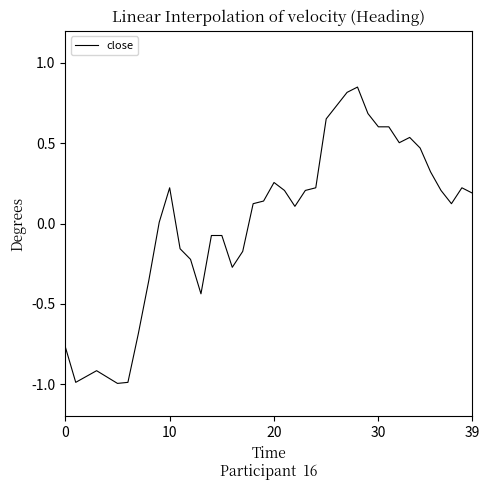

What is the difference between the maximum and minimum values?

1.8